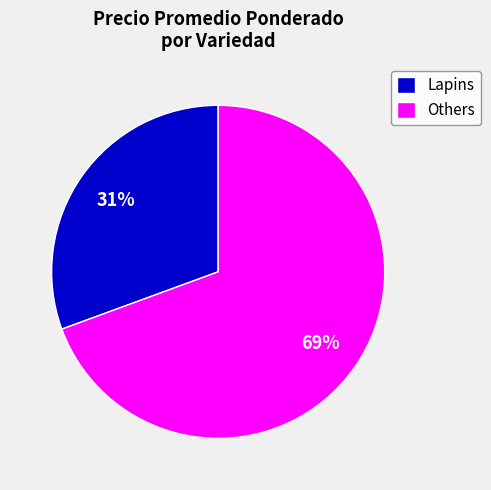

Is there a majority slice in this chart?

Yes